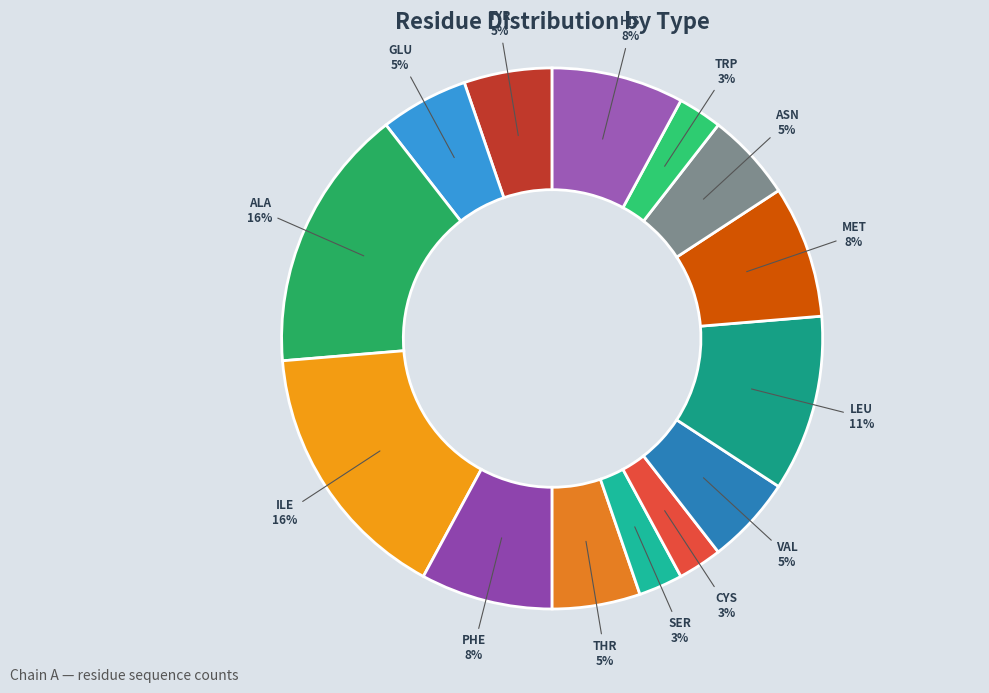

Which has a higher value, SER or ILE?

ILE